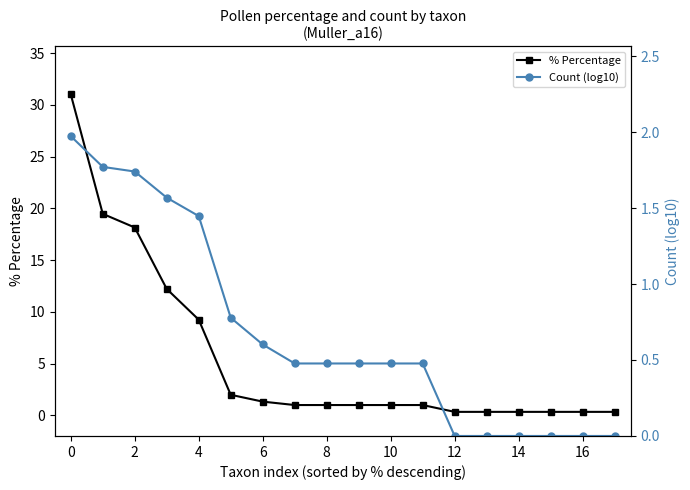

Does the chart display data point markers on the line(s)?

Yes